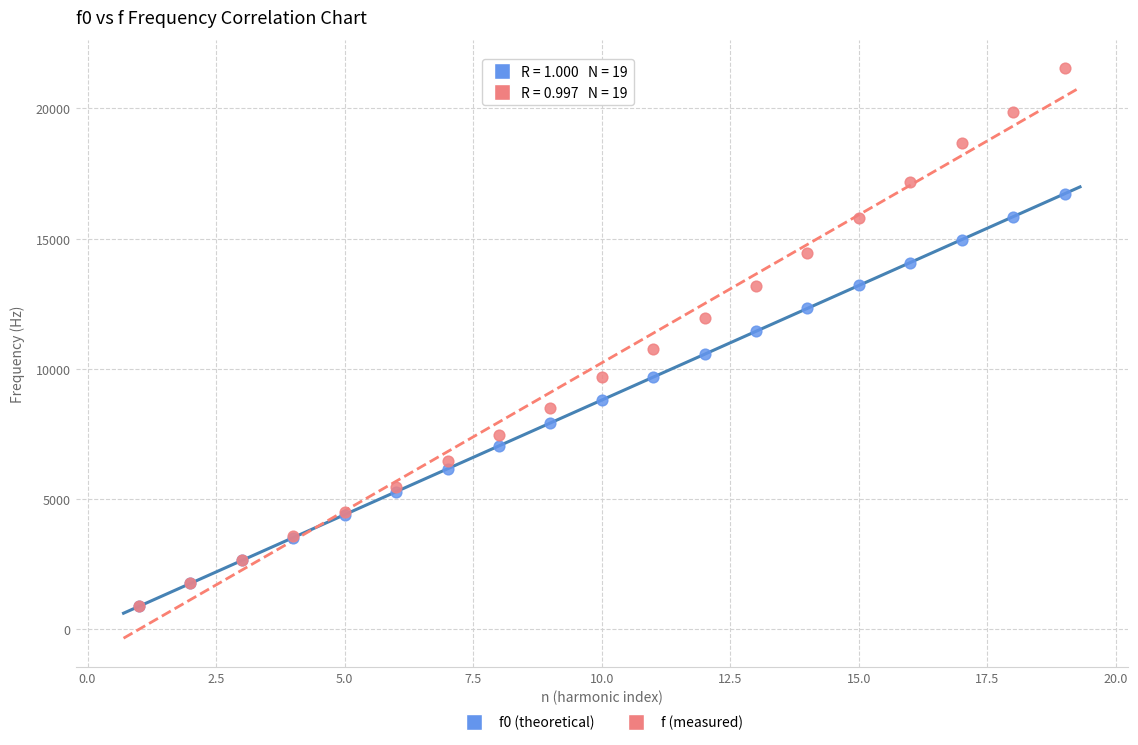

Which series contains the highest Y value?

f (measured)